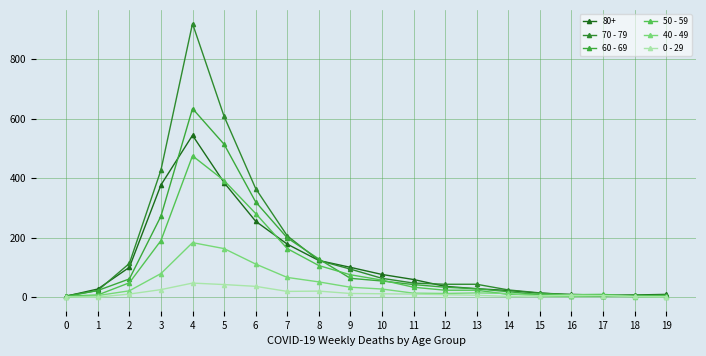

What is the sum of the 0 - 29 values at 7 and 3?

44